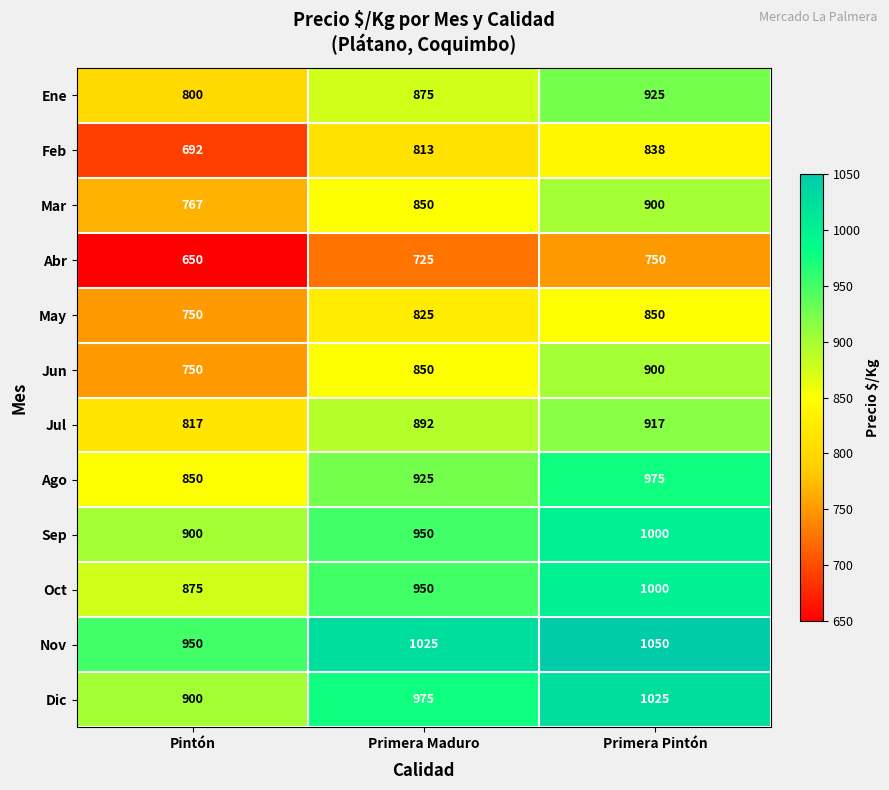

At how many categories does at least one series exceed 825?

3